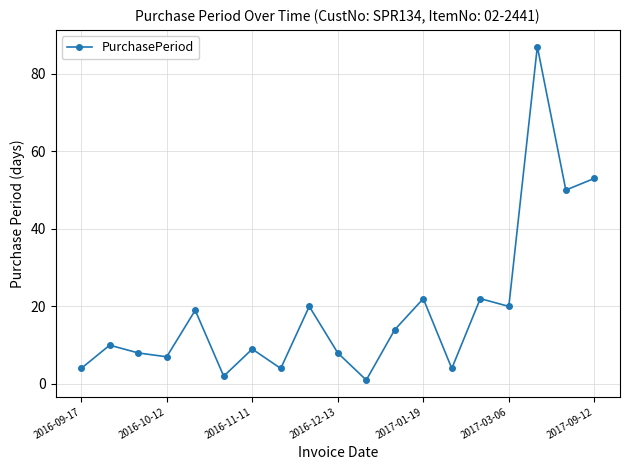

What is the difference between the second highest and minimum values?

52